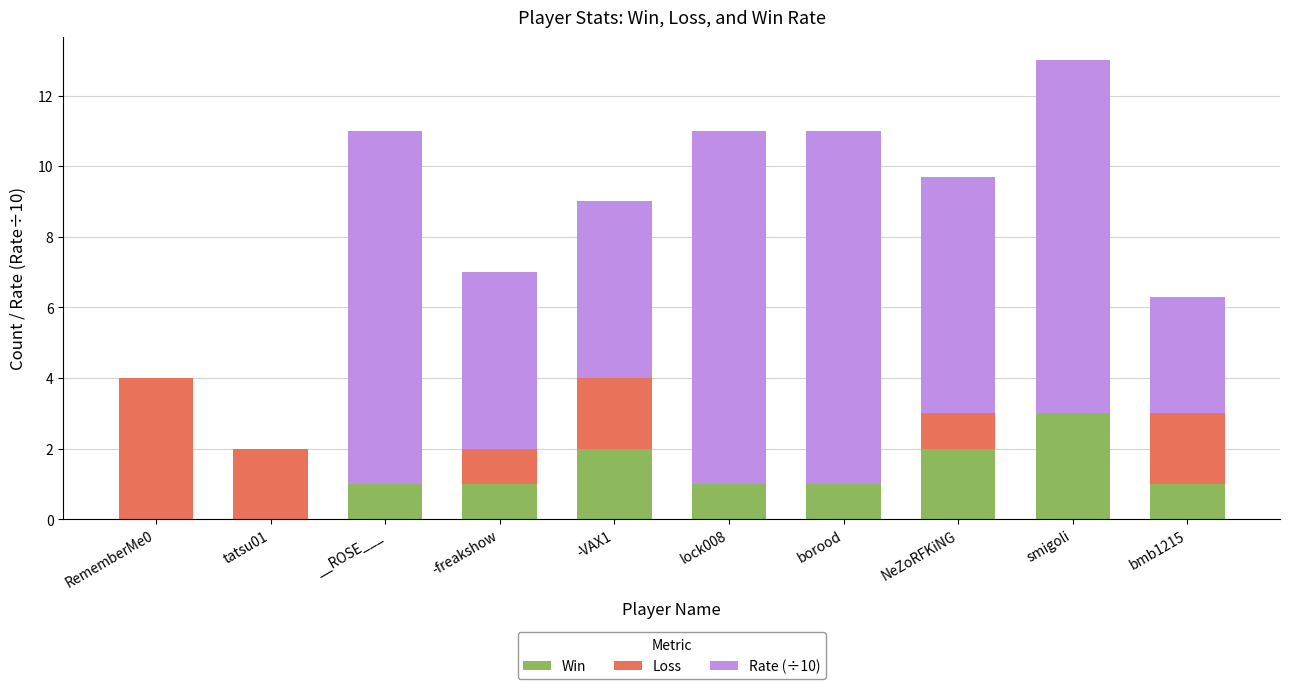

True or false: Win has a value of 1.0 at -freakshow.

True